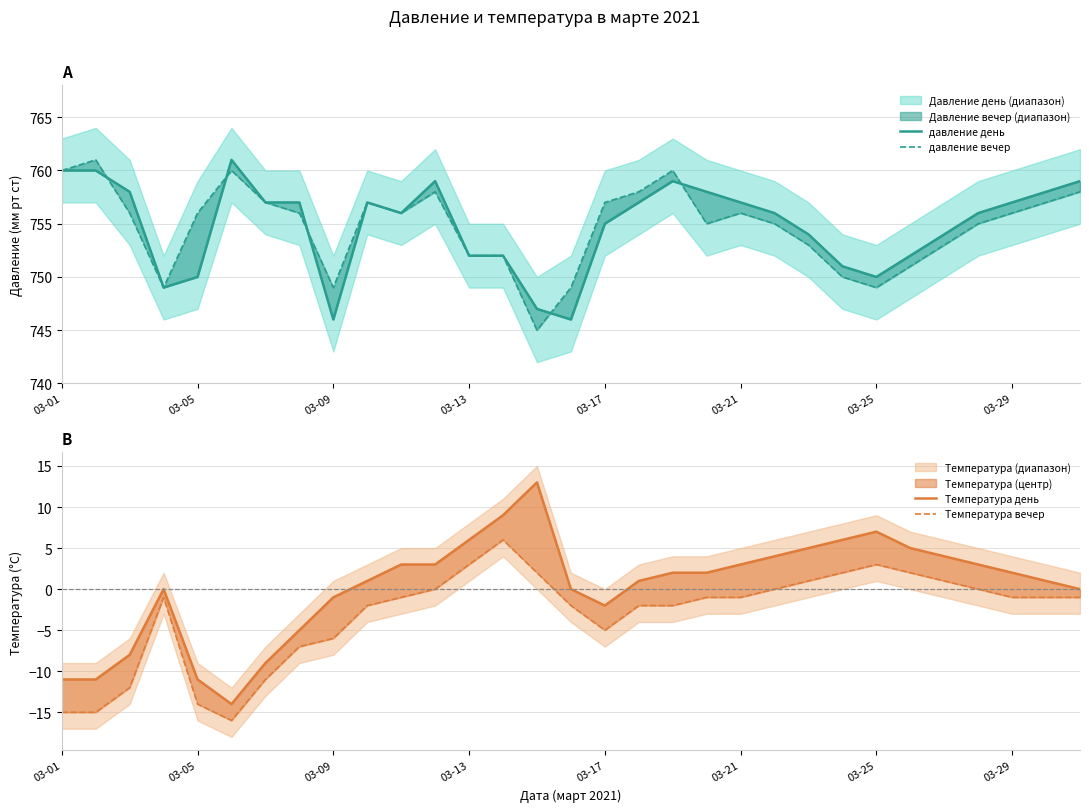

How many data points in Температура вечер are above -1?

11